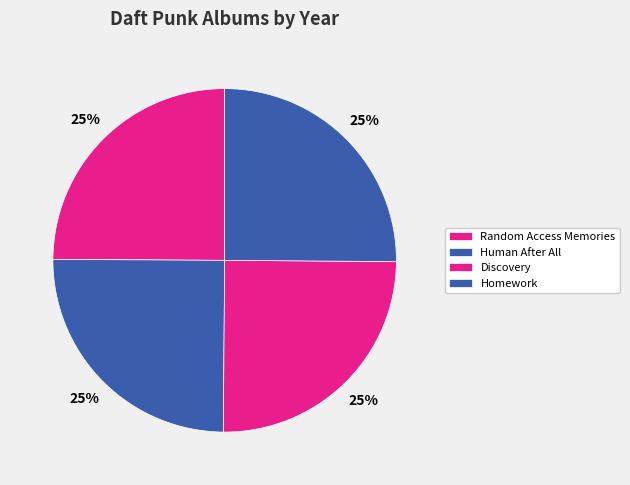

What is the smallest slice in the pie chart?

Random Access Memories